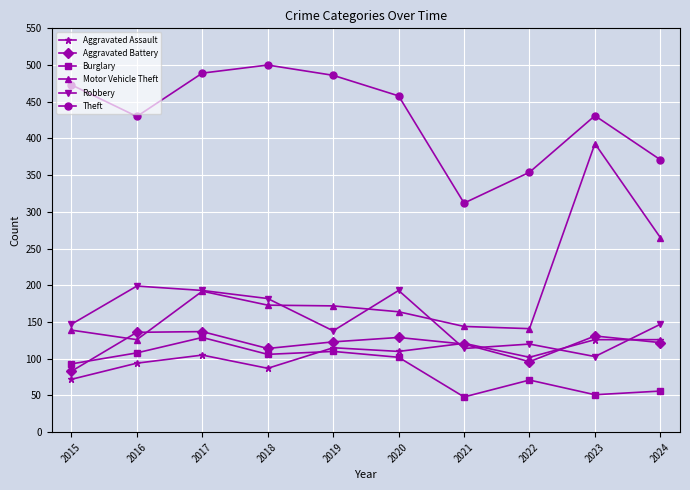

At which category does Motor Vehicle Theft reach its first local valley?

2016